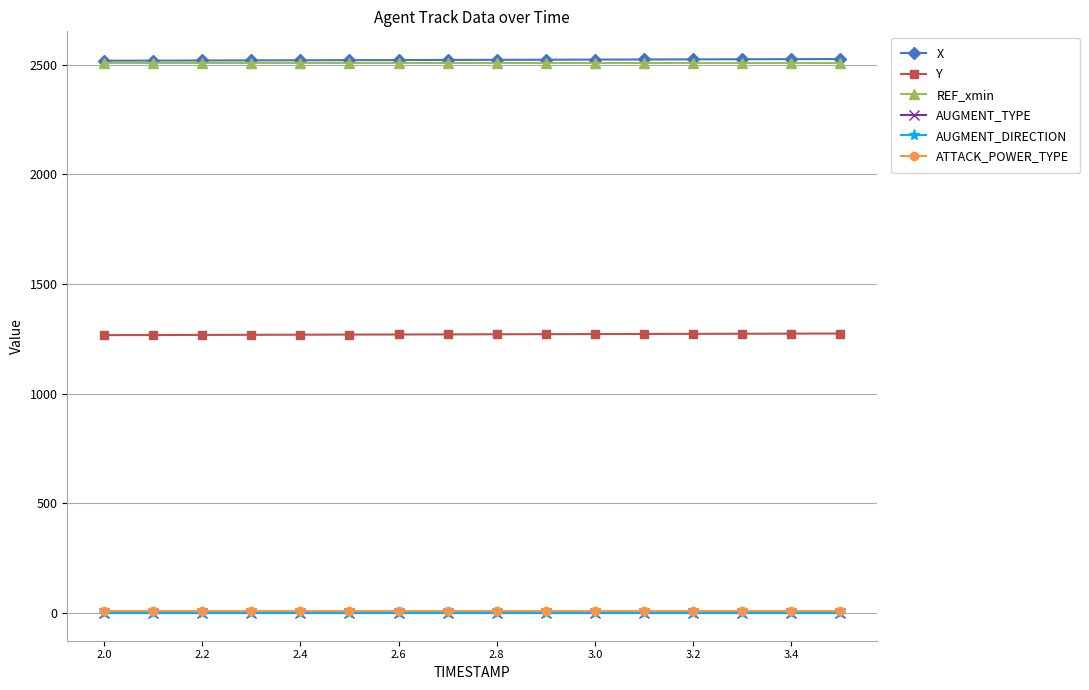

True or false: Y has more than 1 points higher than both neighbors.

False